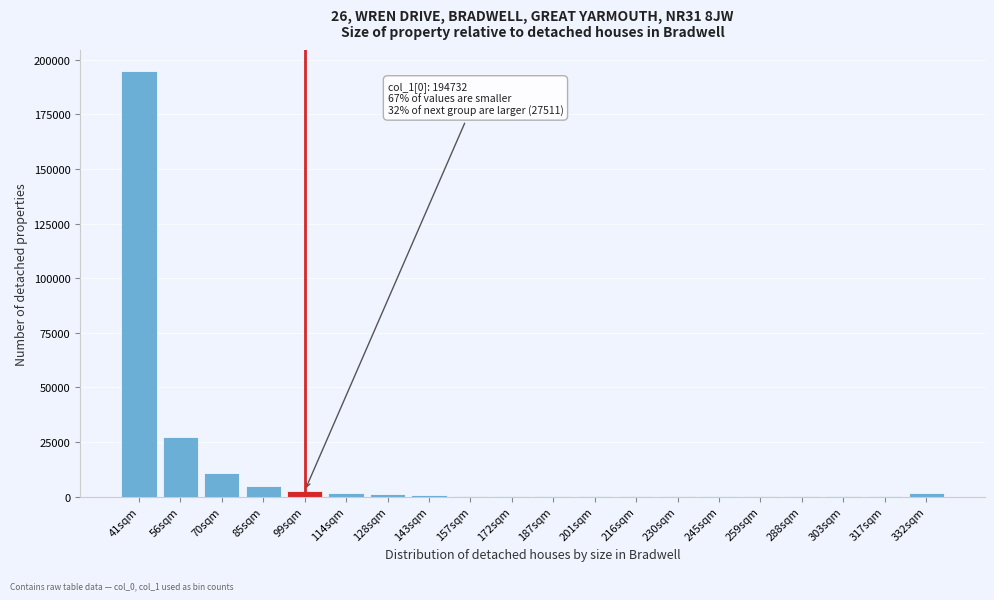

Which category has the highest value across all series?

41sqm